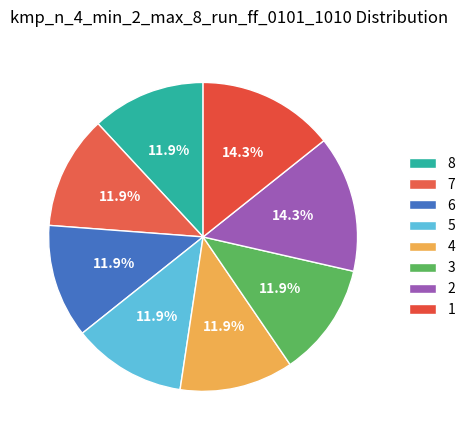

How many slices are in this pie chart?

8